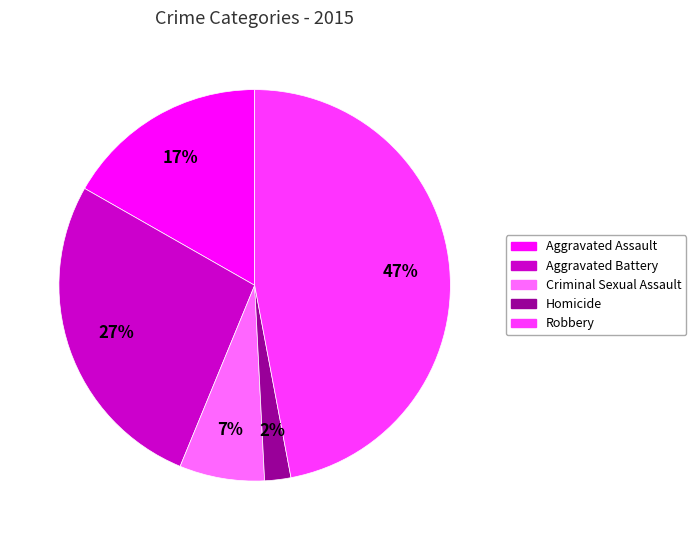

What is the largest slice in the pie chart?

Robbery